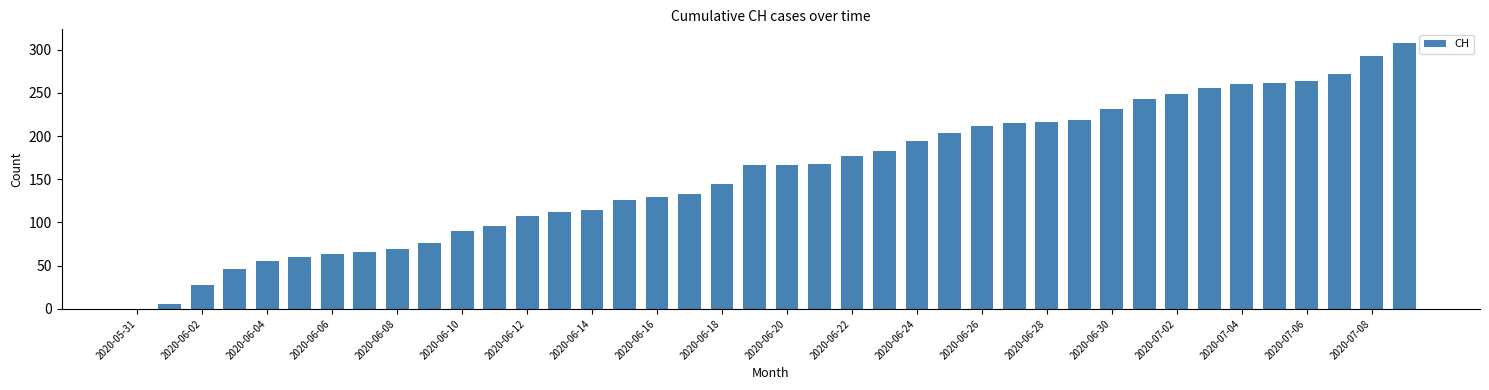

What is the sum of all values?

6281